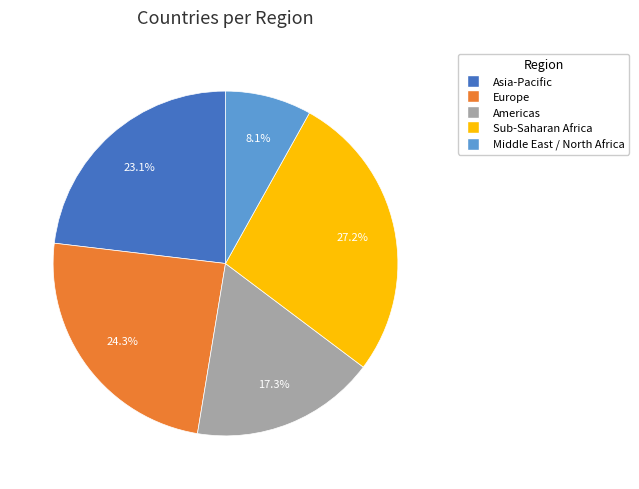

To the nearest percent, what percentage of the pie is Sub-Saharan Africa?

27%